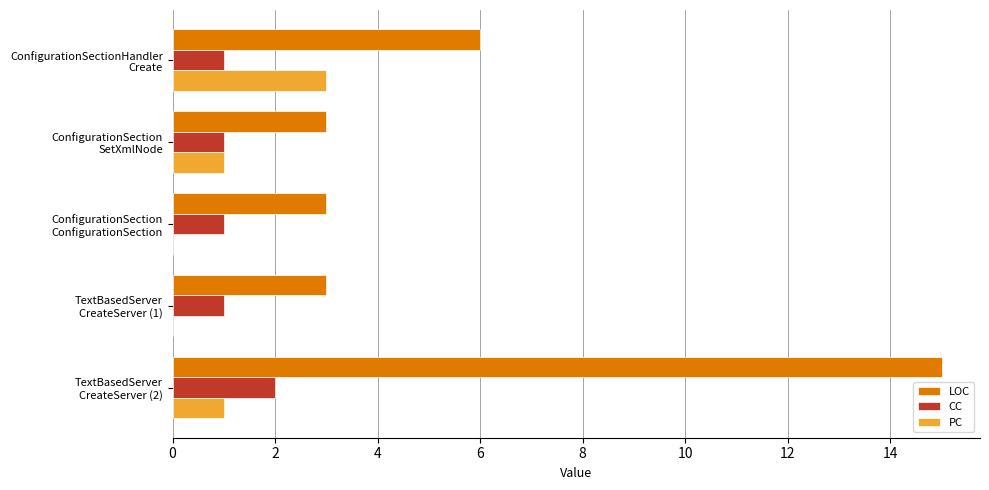

Which series has the largest total across all categories?

LOC